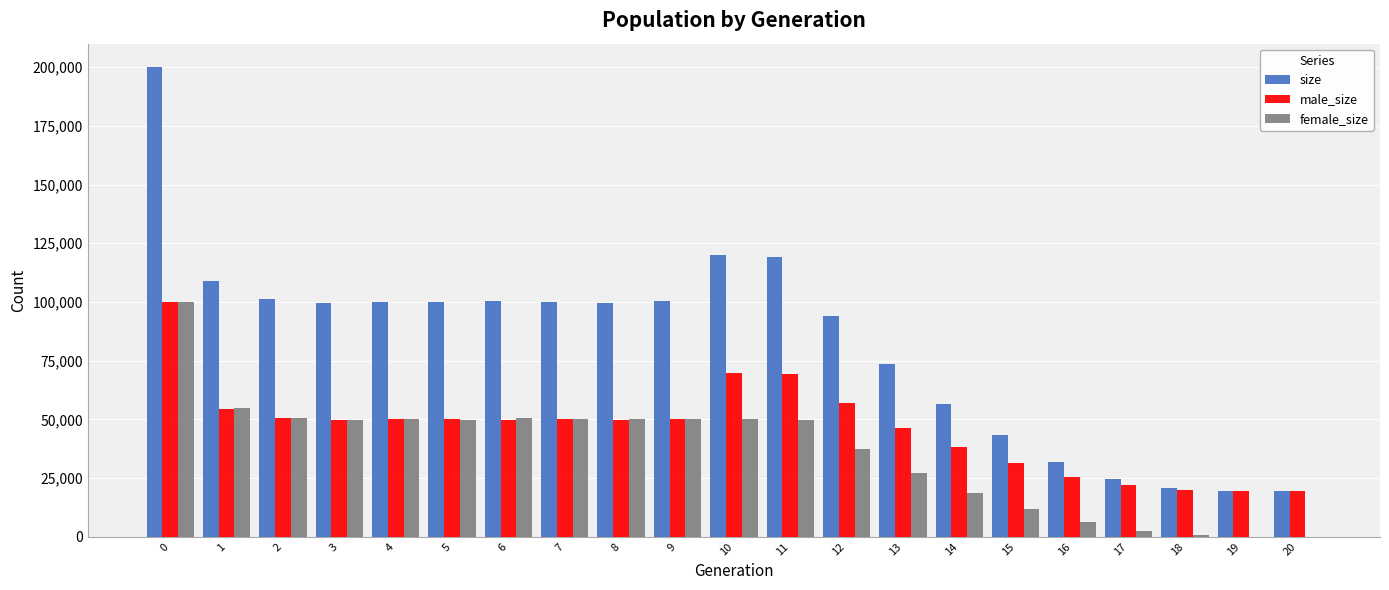

What is the sum of all female_size values?

760129